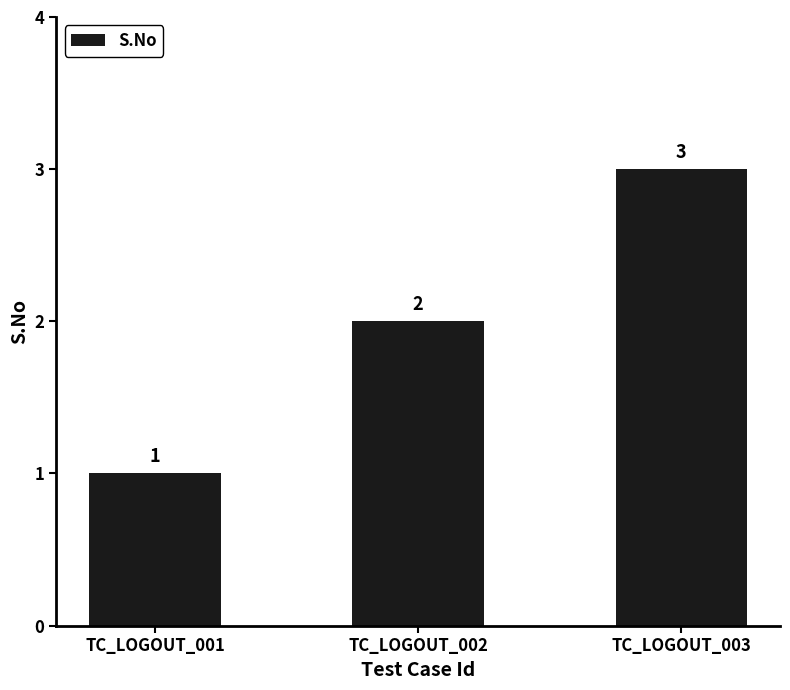

List the labels in order of value, largest first.

TC_LOGOUT_003, TC_LOGOUT_002, TC_LOGOUT_001